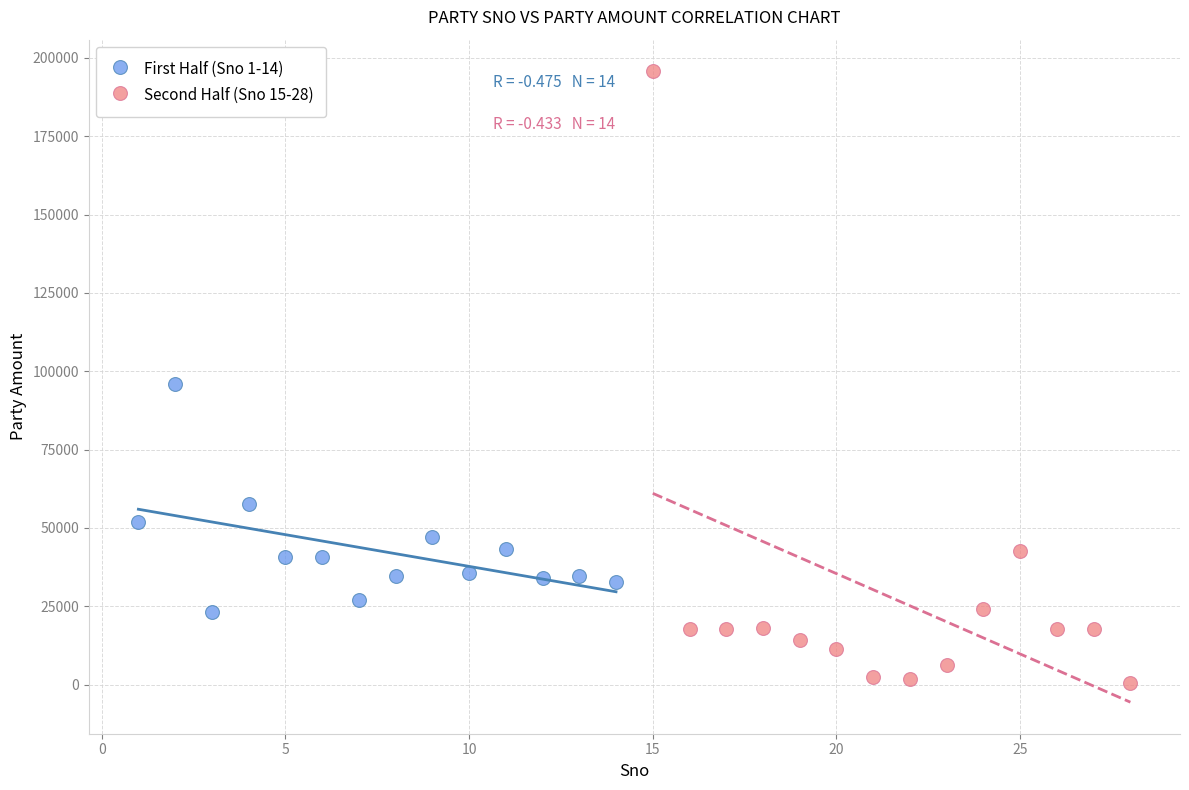

Which series contains the lowest Y value?

Second Half (Sno 15-28)